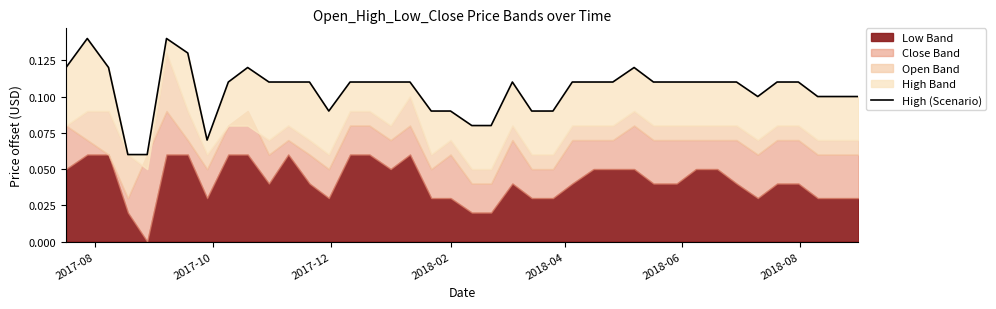

How many interior local peaks (higher than both neighbors) does the data have?

5